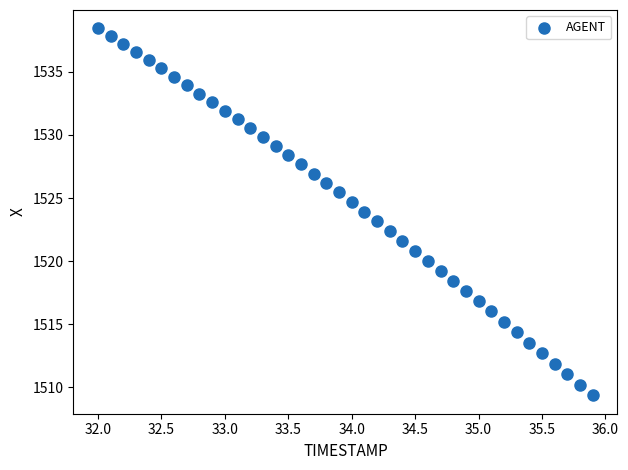

What is the range of Y values (max minus min)?

29.1